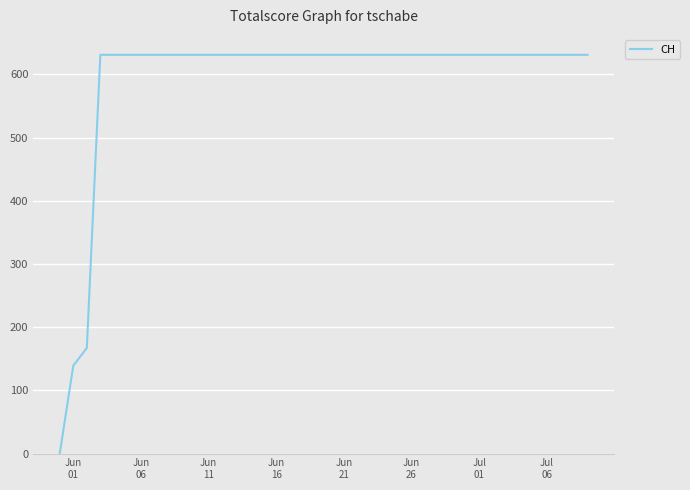

What is the greatest value displayed?

631